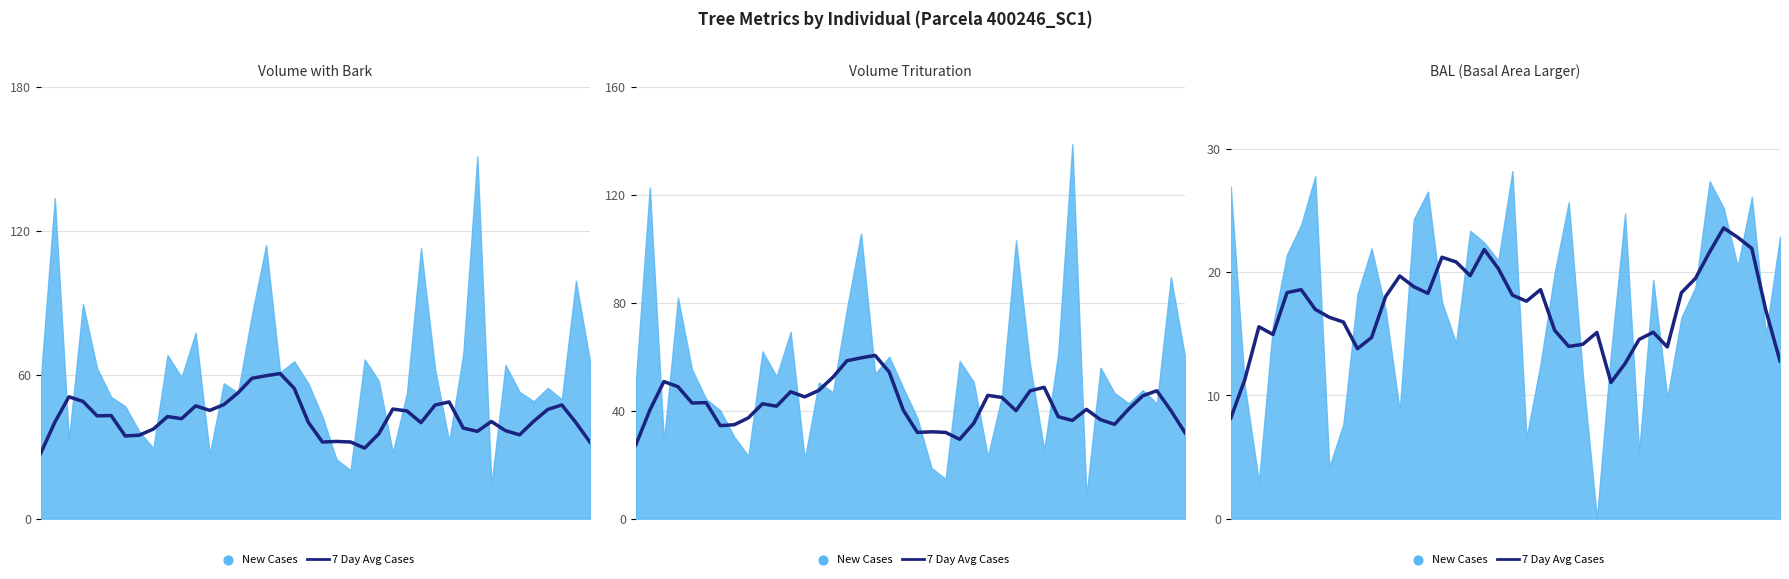

Which has a higher value, 27 or 38?

38